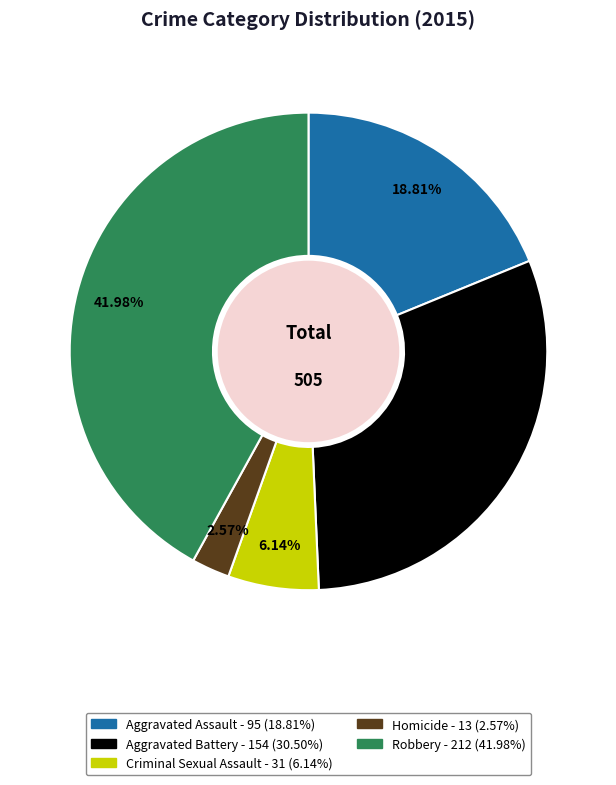

True or false: Criminal Sexual Assault accounts for 1% of the total.

False